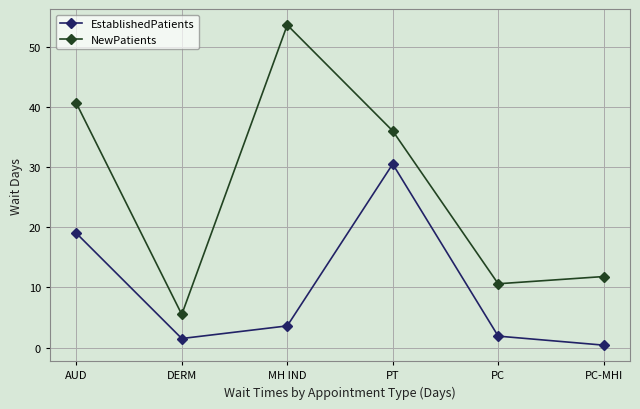

What are all the series names shown in the legend?

EstablishedPatients, NewPatients